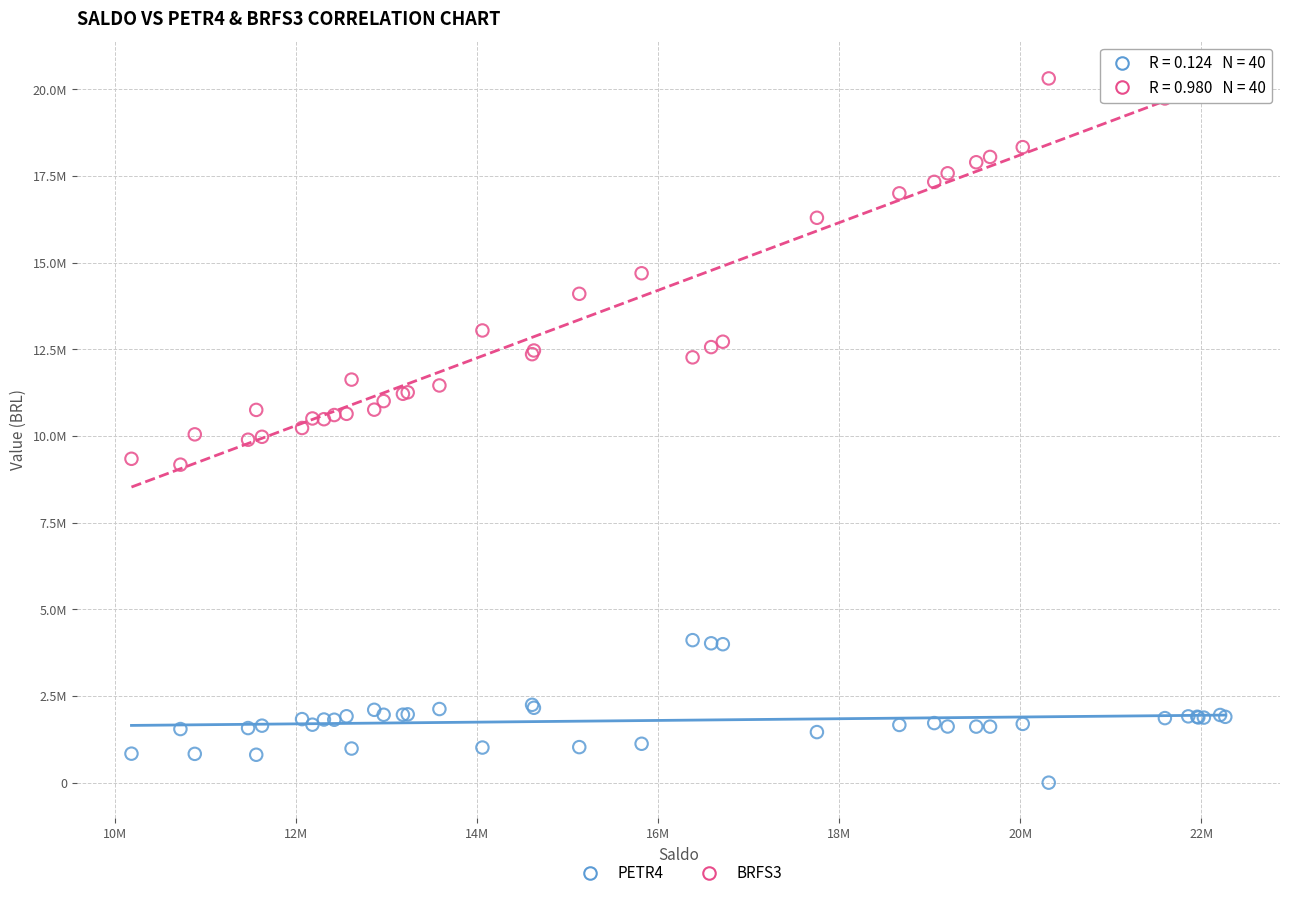

Which series reaches the minimum Y coordinate?

PETR4